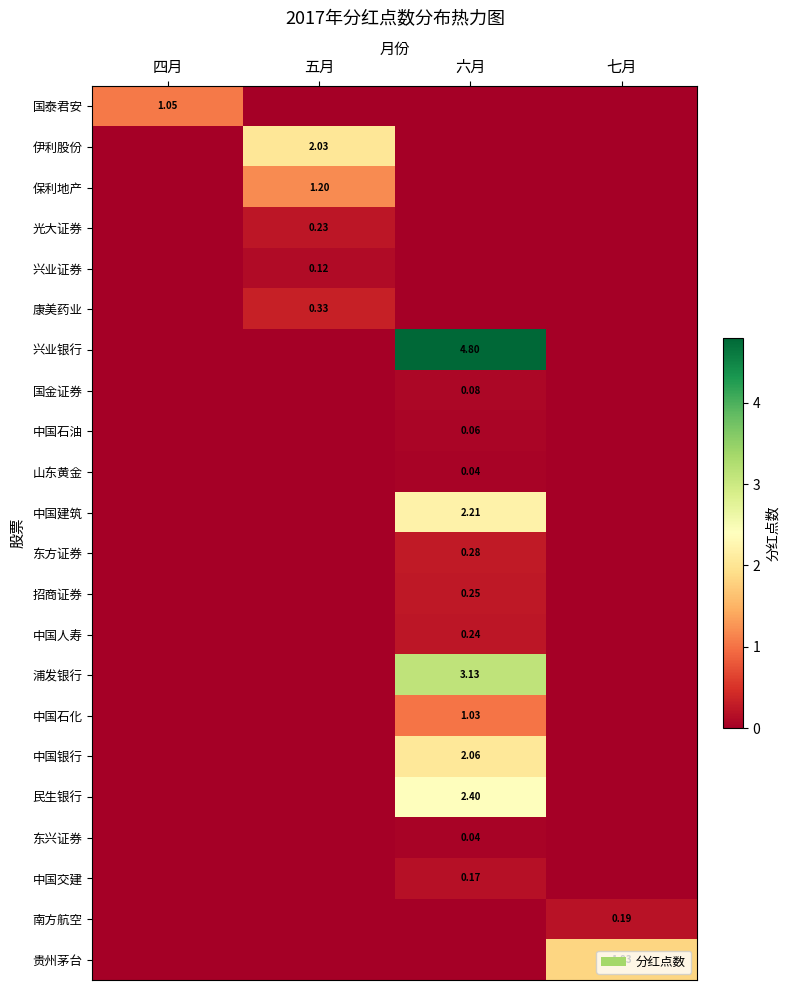

Is it true that 中国交建 equals -0.1 at 五月?

False